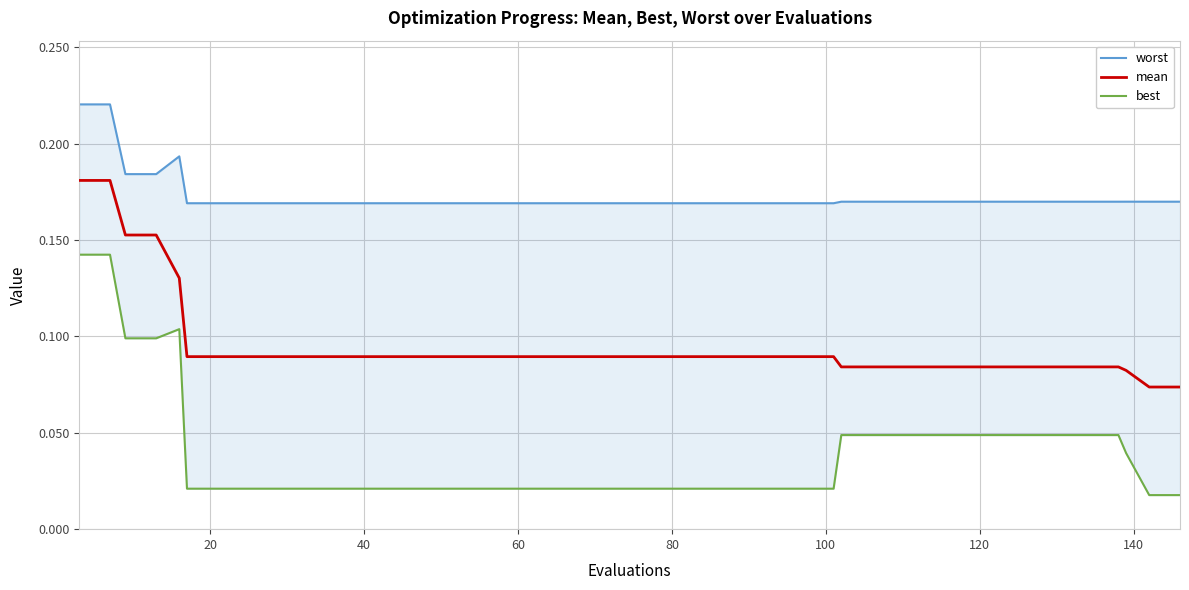

True or false: mean and worst intersect in this chart.

False